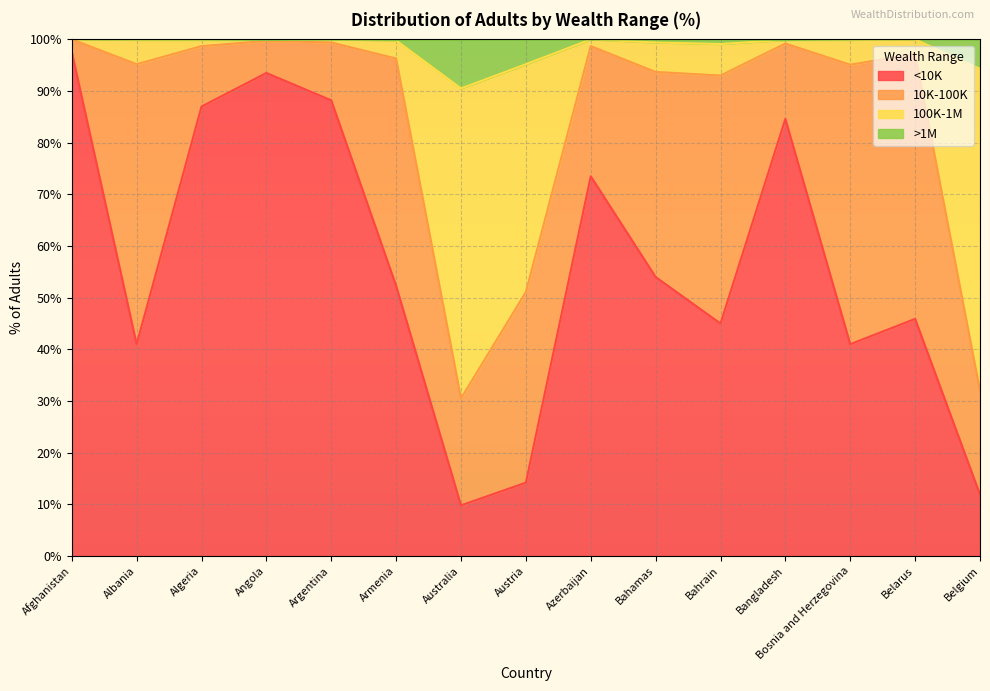

What is the total value across all series at Austria?

100.0